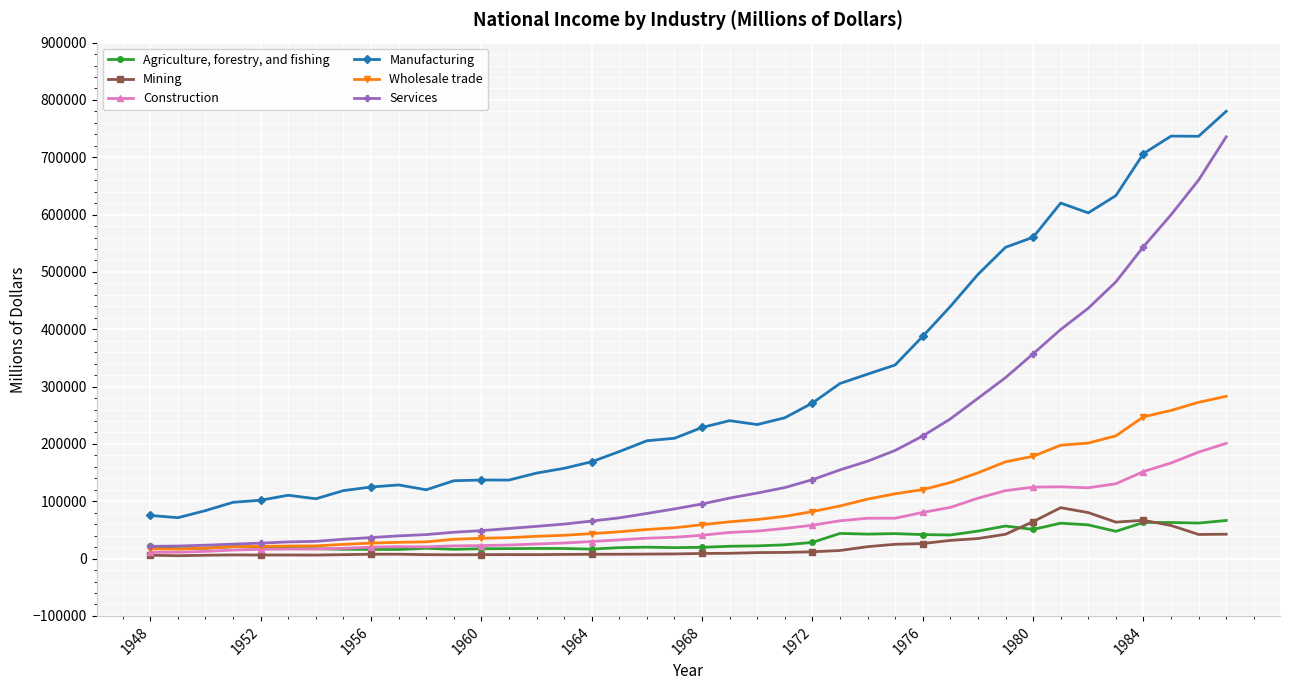

At how many categories does at least one series exceed 425215?

11